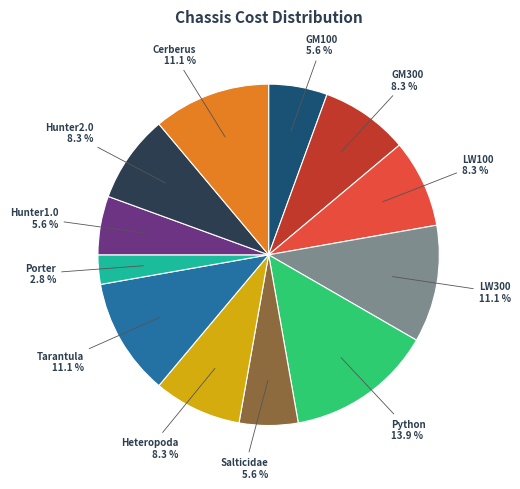

Does any single category account for the majority?

No